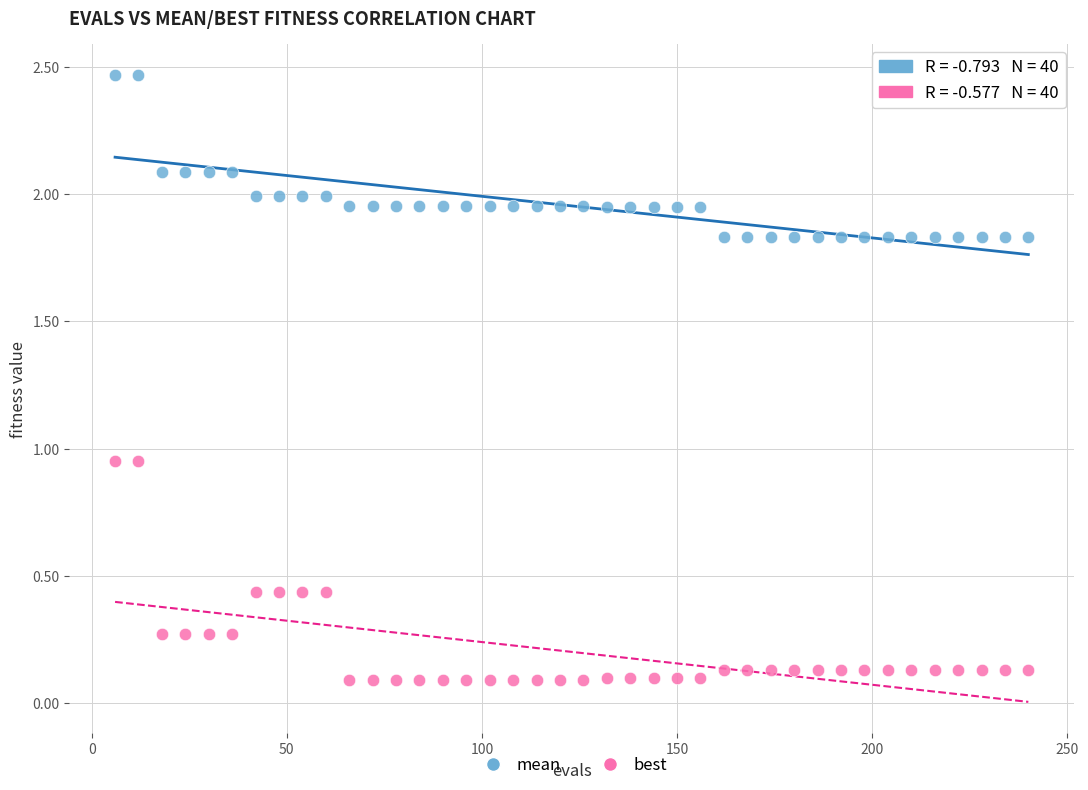

Which series has the widest spread of Y values?

best